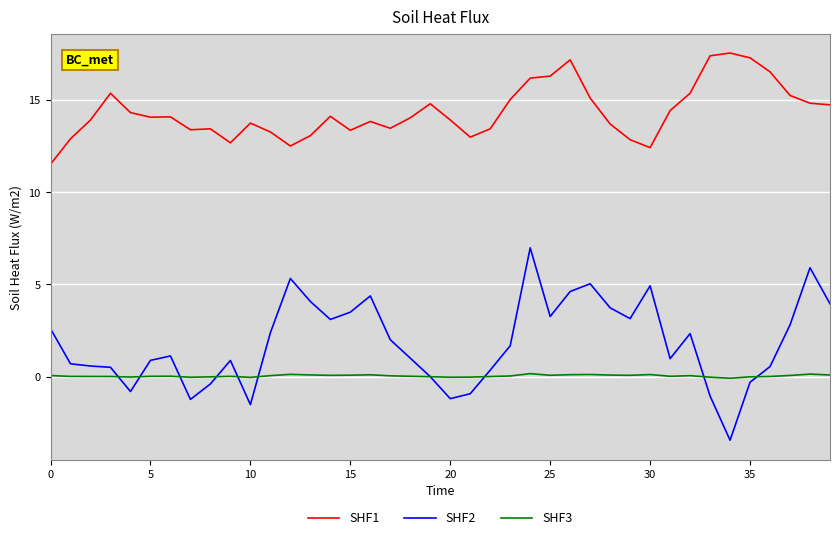

List the series in order of their peak value, lowest first.

SHF3, SHF2, SHF1